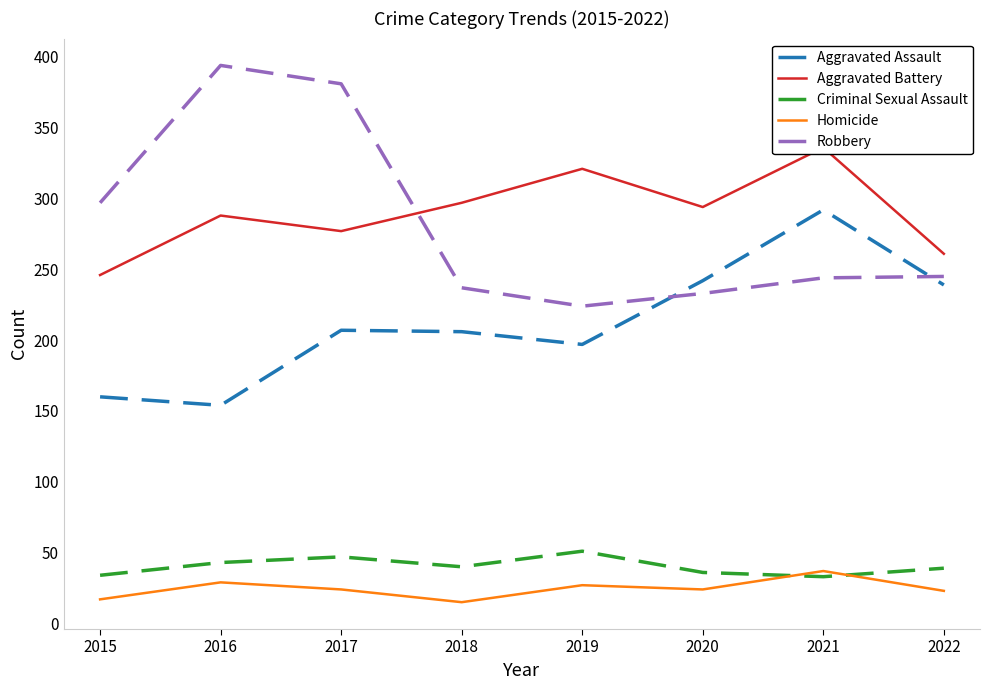

True or false: Homicide and Aggravated Battery intersect in this chart.

False